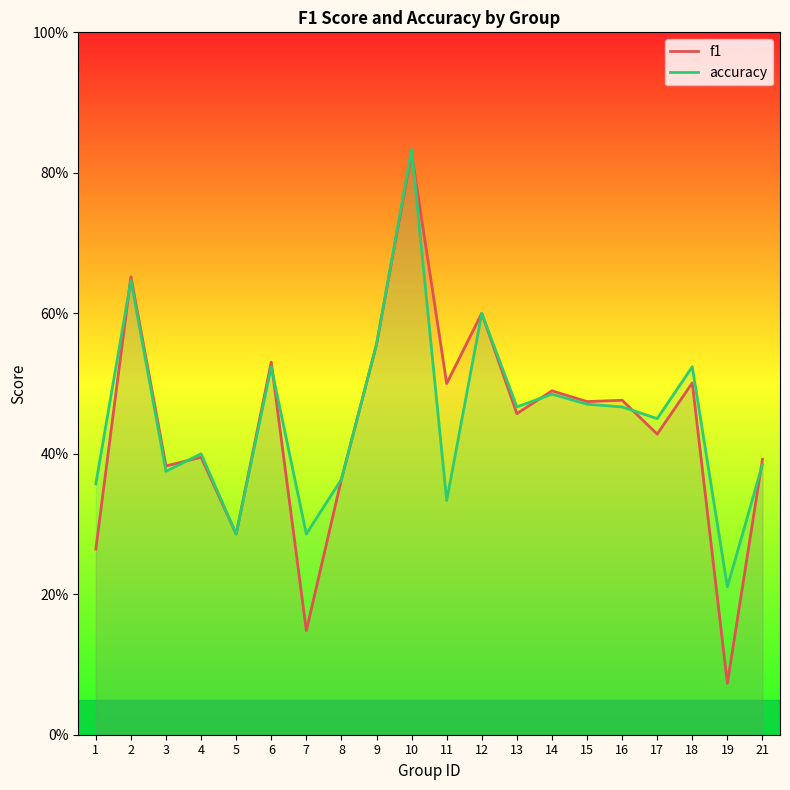

The accuracy series shows 0.5 at 17. True or false?

True